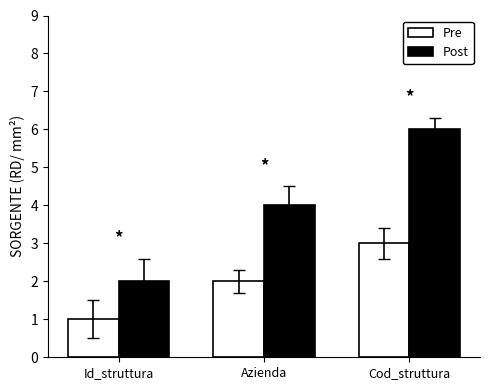

Is the value of Pre at Id_struttura greater than the value of Post at Azienda?

No